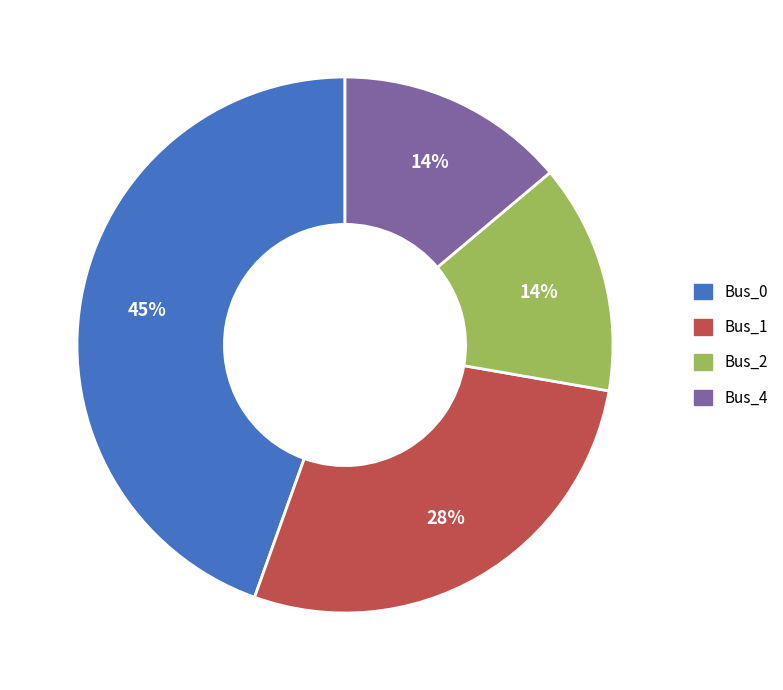

True or false: Bus_0 accounts for 45% of the total.

True